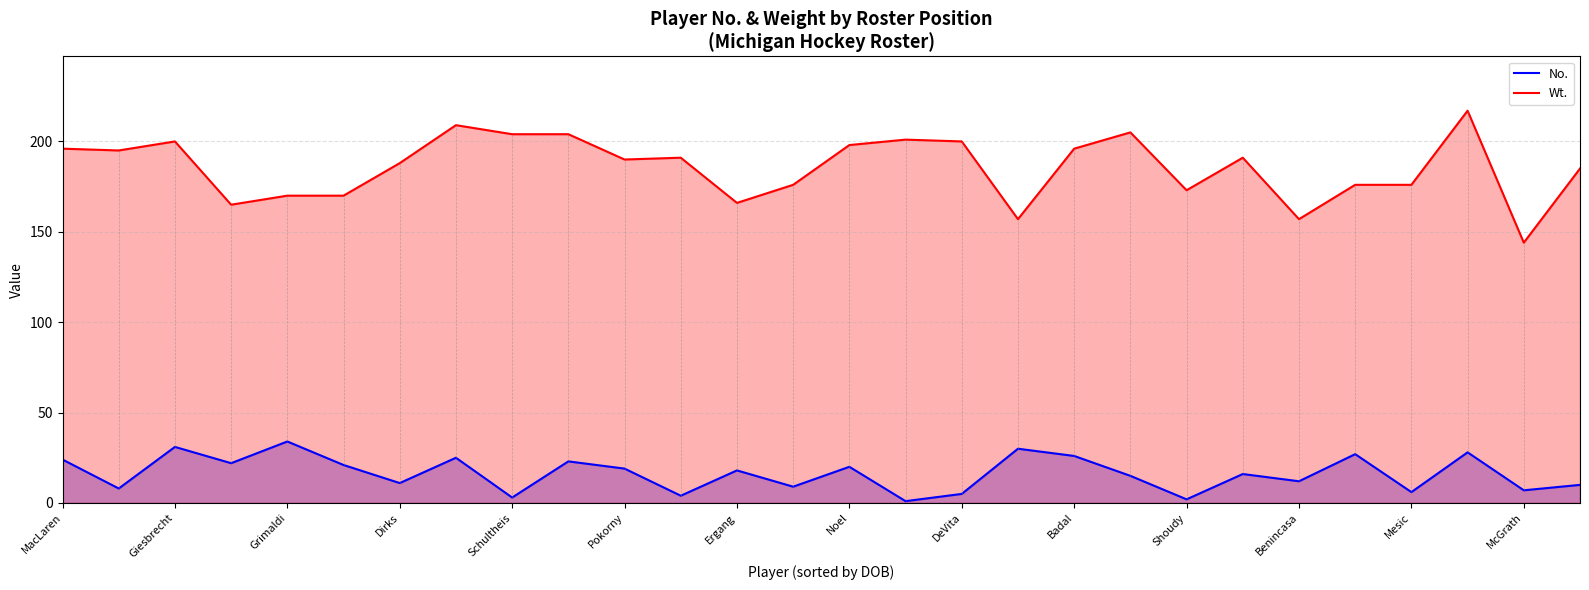

True or false: Wt. has a value of 188 at Dirks.

True